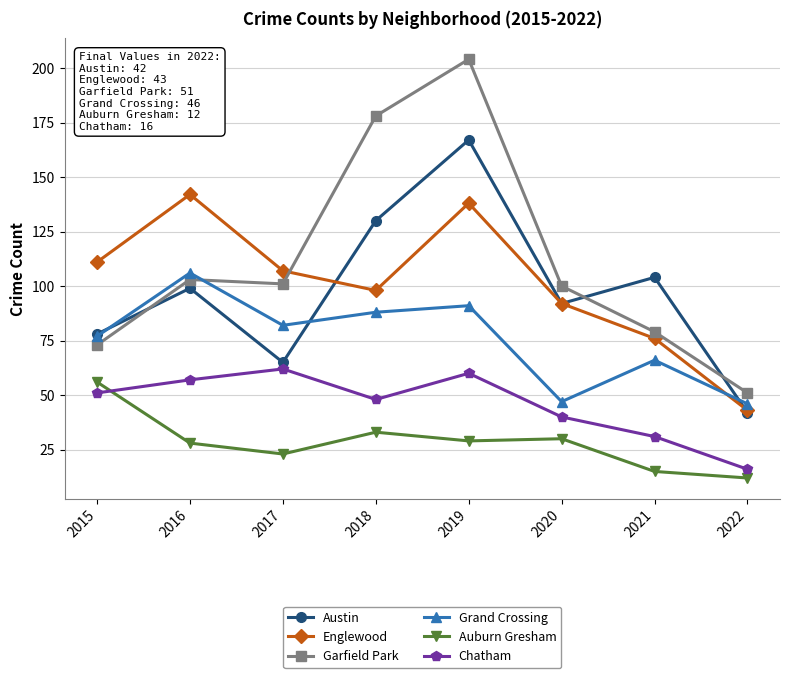

What is the greatest value displayed?

204